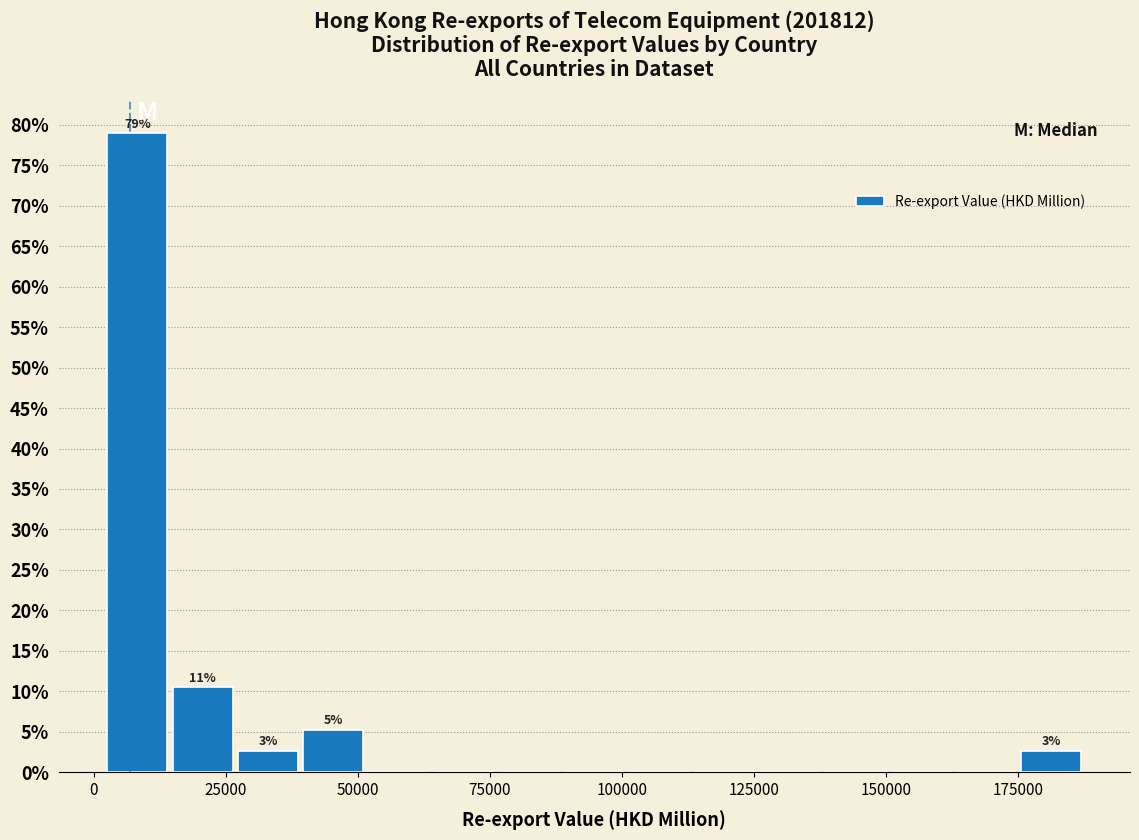

Around what value on the x-axis is the tallest bar? Give the approximate position of its centre, as read against the axis.

10000